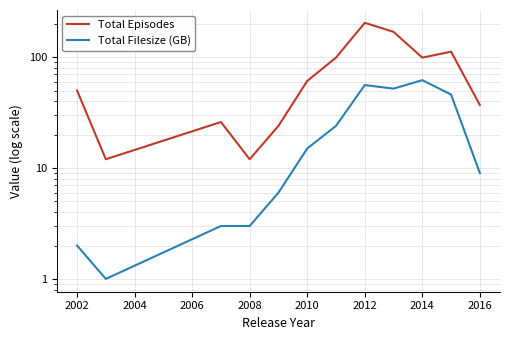

How many distinct data groups are displayed?

2